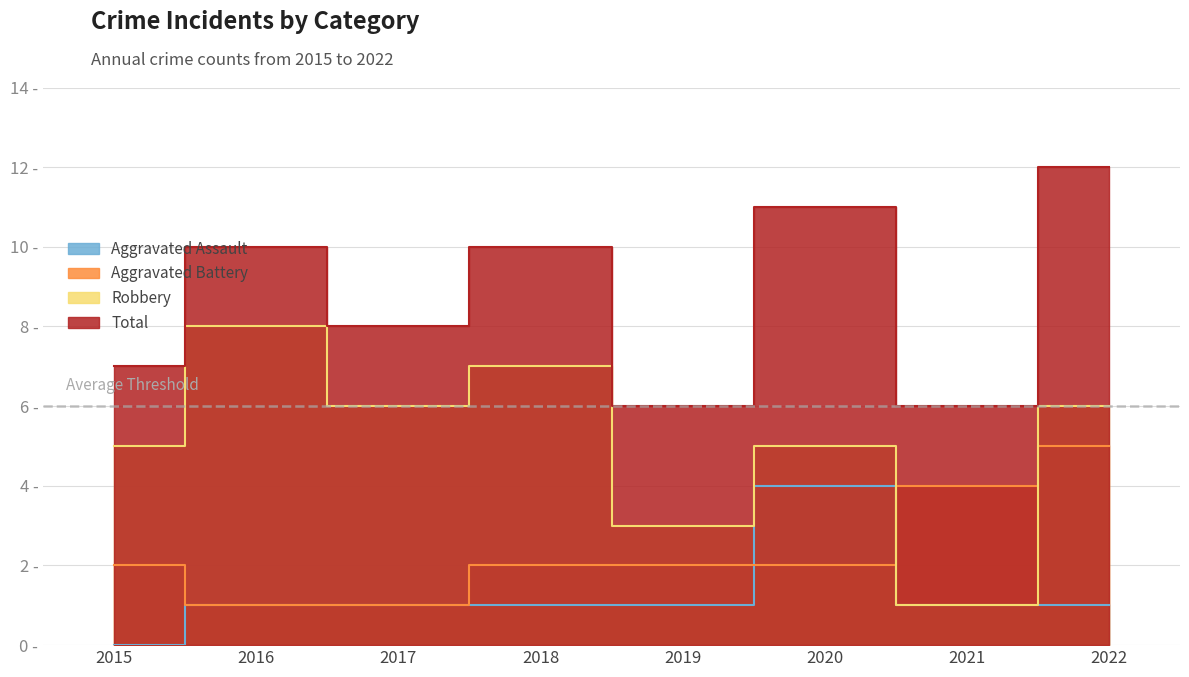

At which label is Total closest to 9?

2016